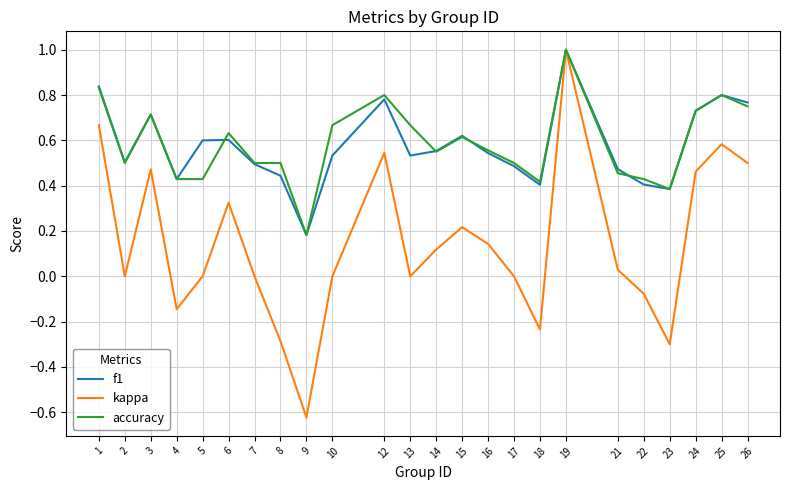

What are all the series names shown in the legend?

f1, kappa, accuracy